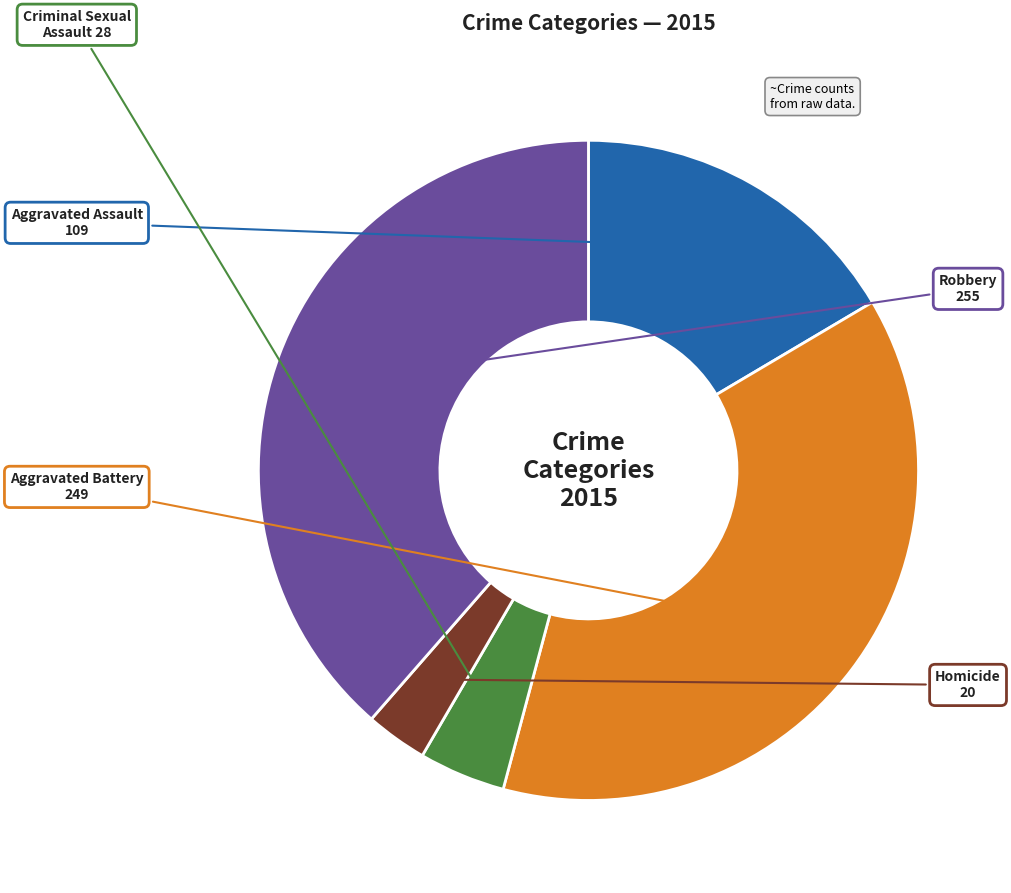

Is the sum of Aggravated Assault and Robbery greater than half?

Yes